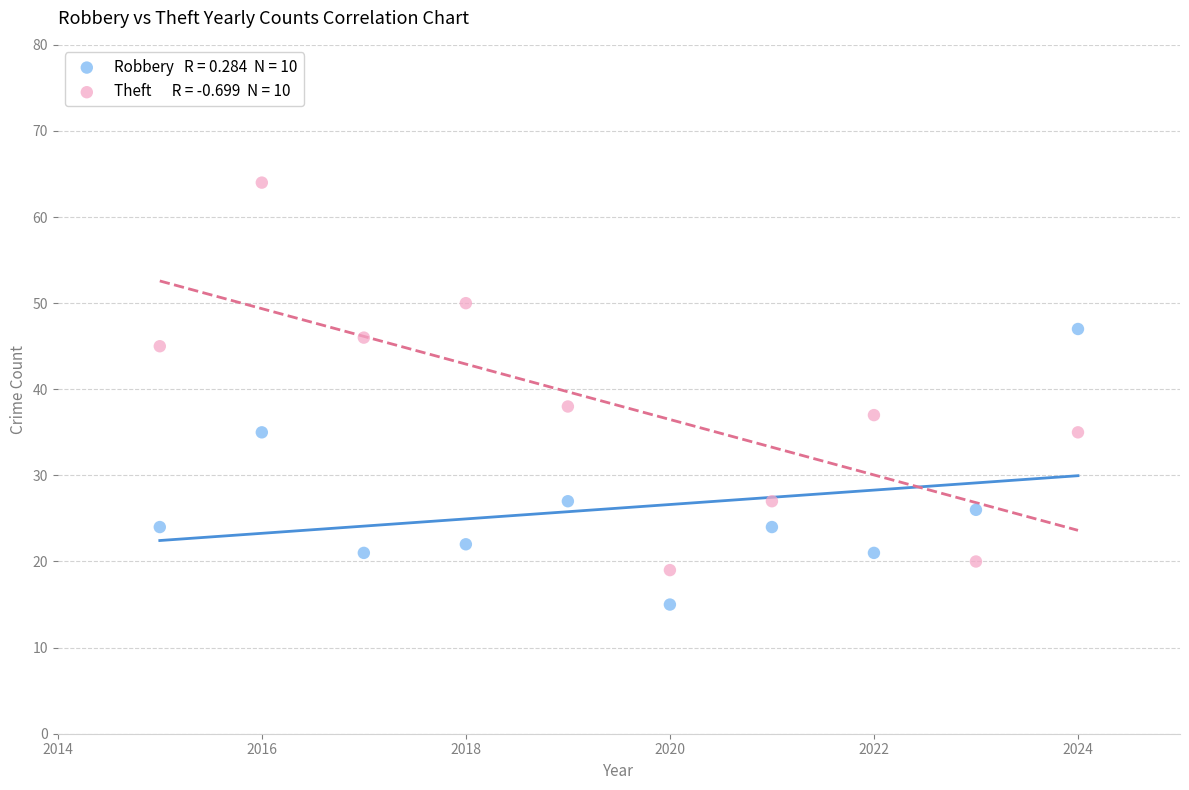

Across all series, what Y value is closest to 39?

38